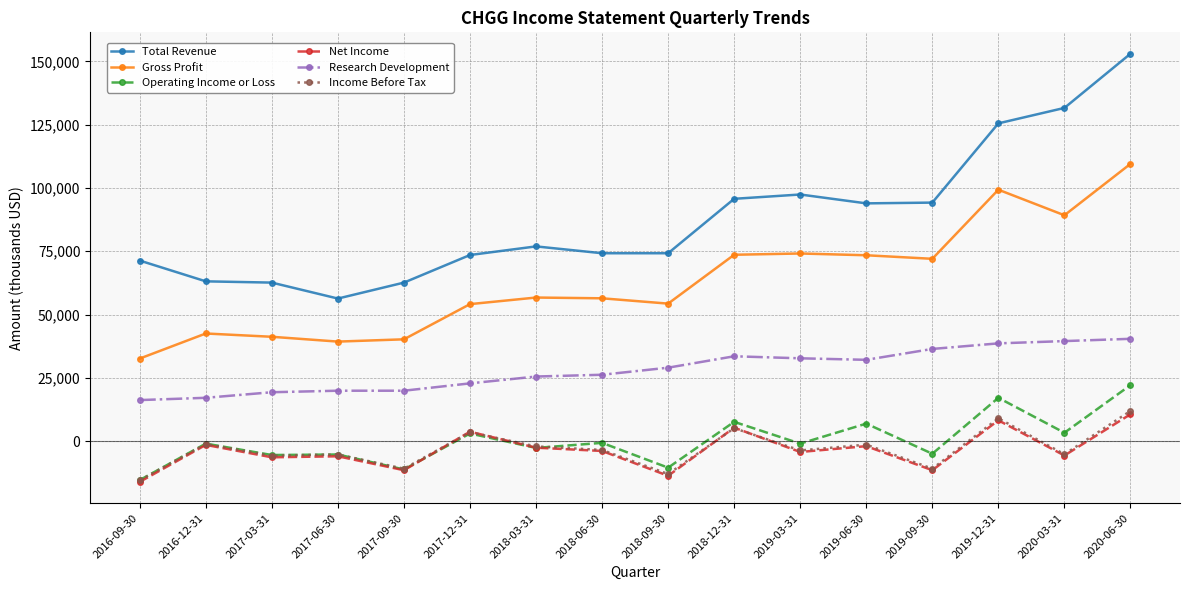

What is the value of the Gross Profit point at the 2nd from the left?

42500